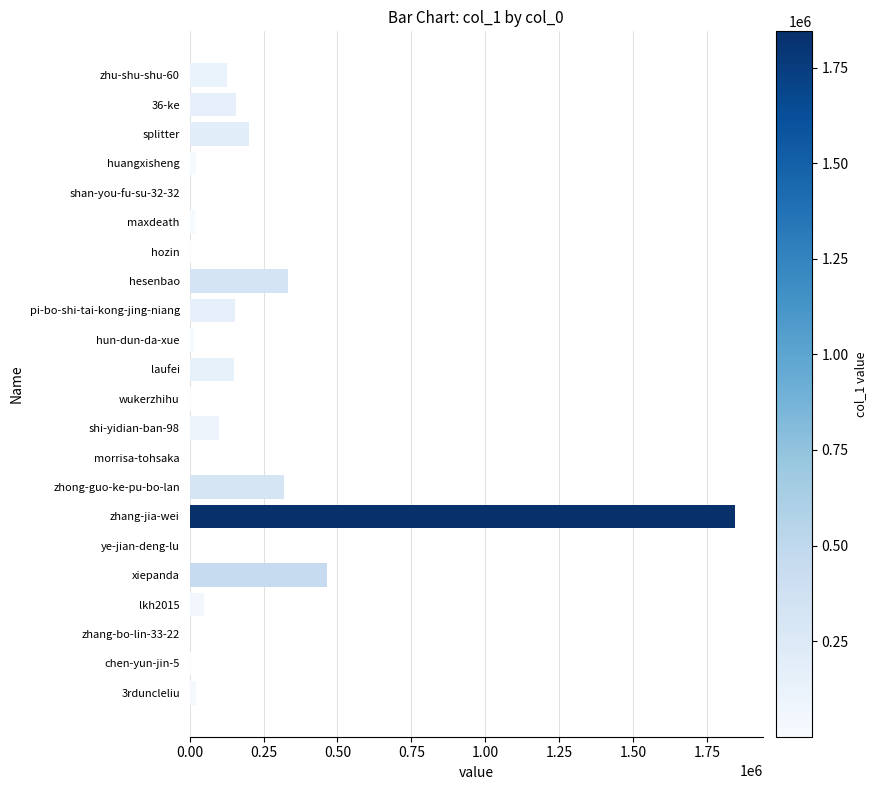

Which category has the highest value across all series?

zhang-jia-wei